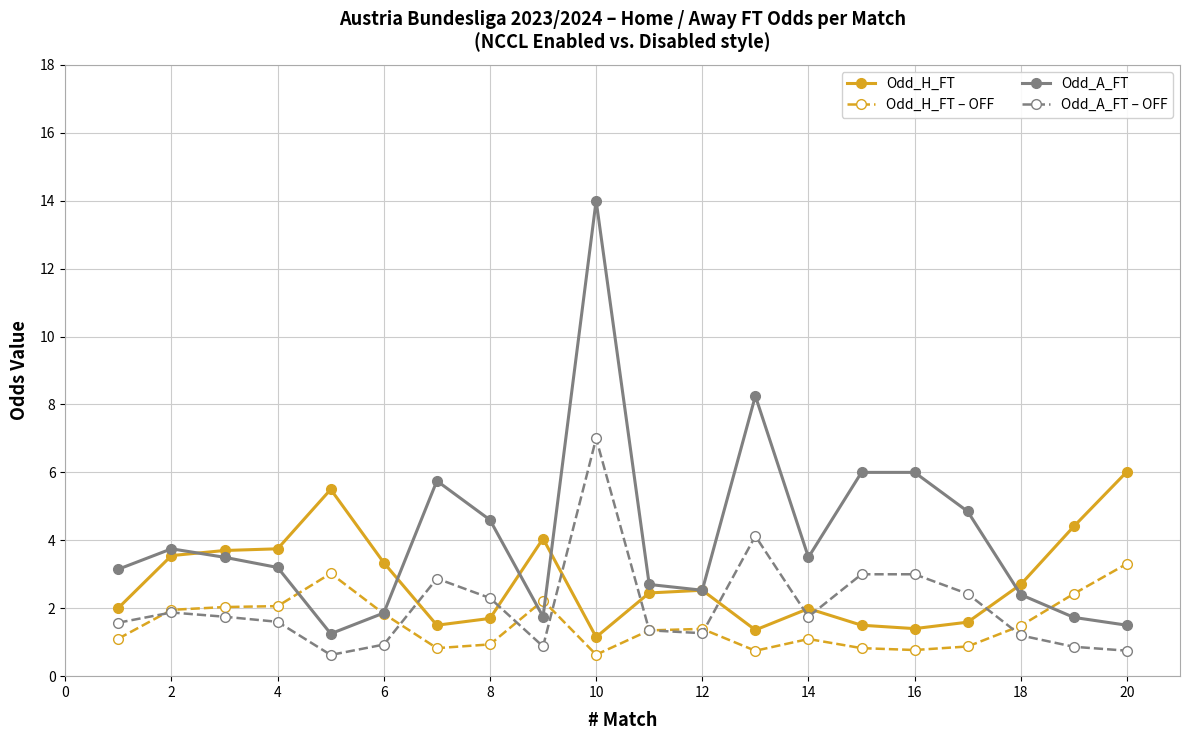

Which series has the widest spread of values?

Odd_A_FT